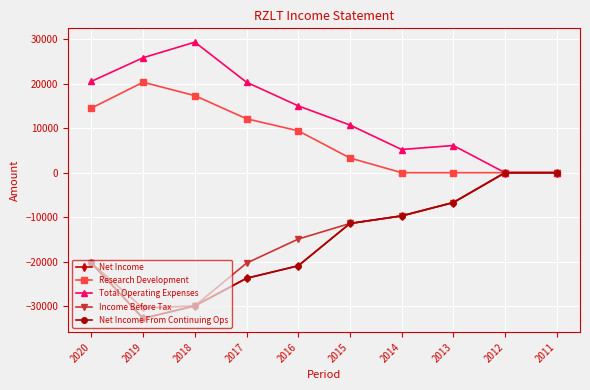

Does the chart have visible grid lines?

Yes